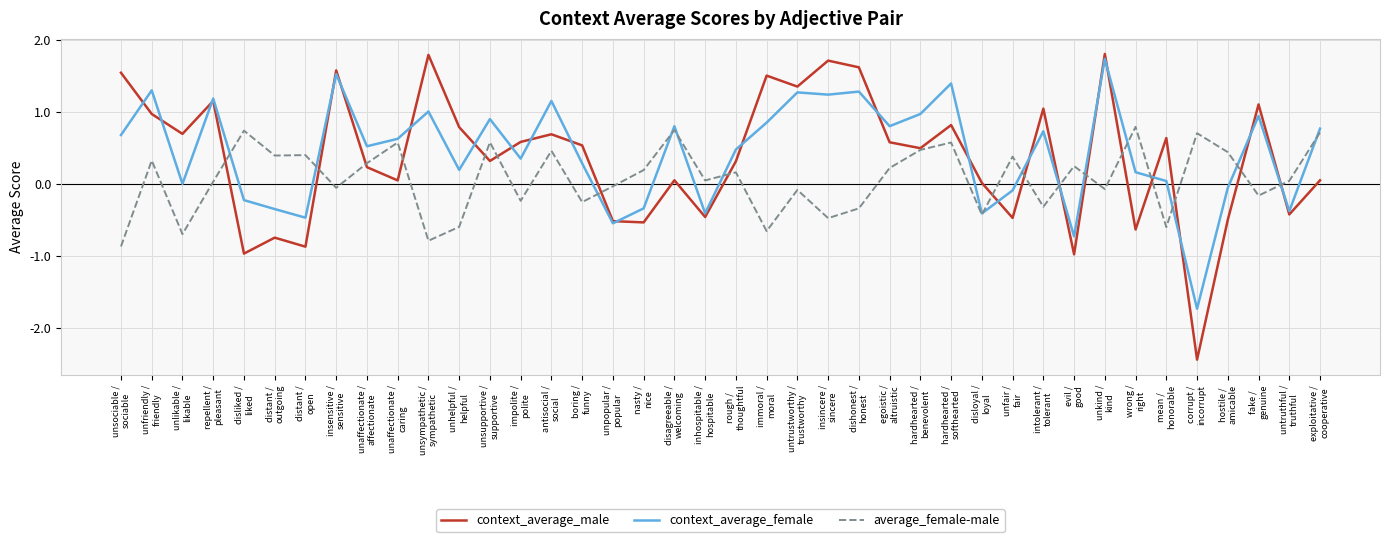

How many distinct data groups are displayed?

3